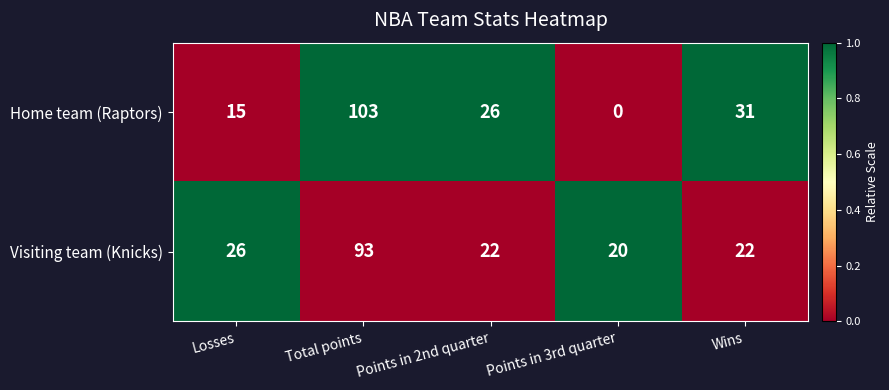

Which label corresponds to the largest value in the chart?

Total points